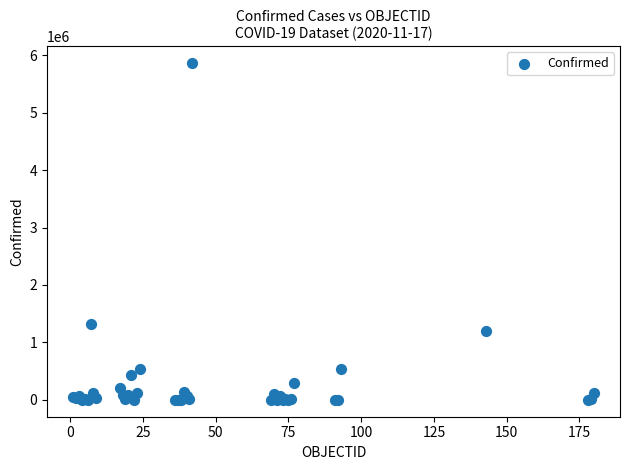

What Y value in the scatter plot is closest to 2931613?

1318384